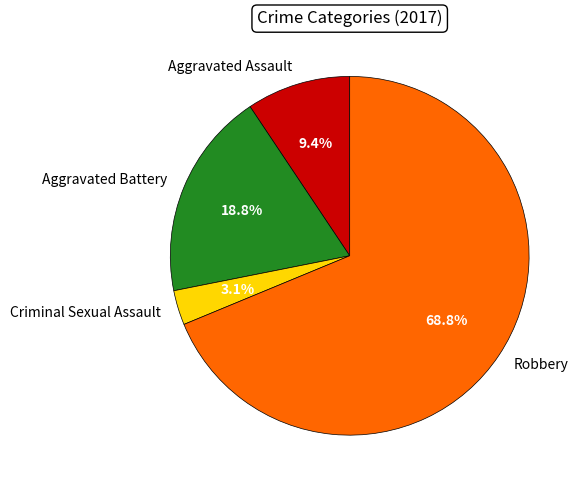

To the nearest percent, what is the combined percentage of Aggravated Battery and Criminal Sexual Assault?

22%